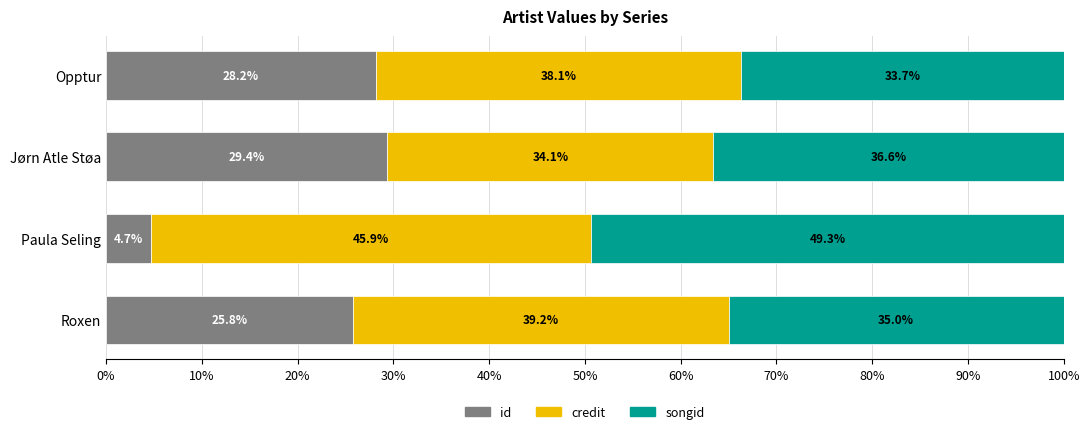

Count the number of data series in this chart.

3